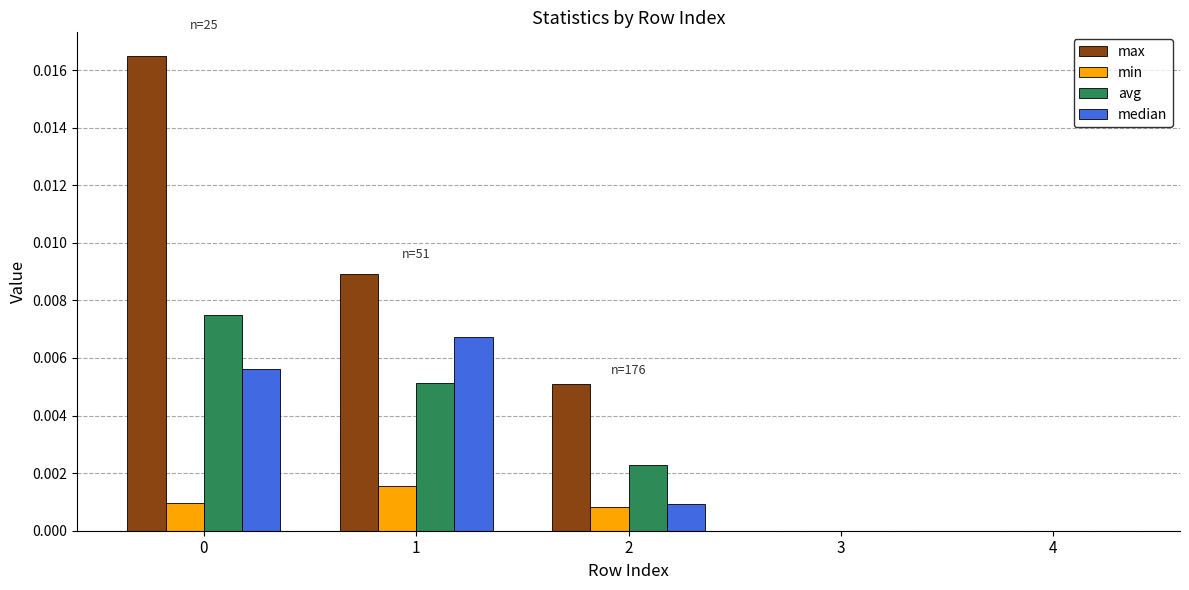

Is it true that max equals 0.0 at 2?

True